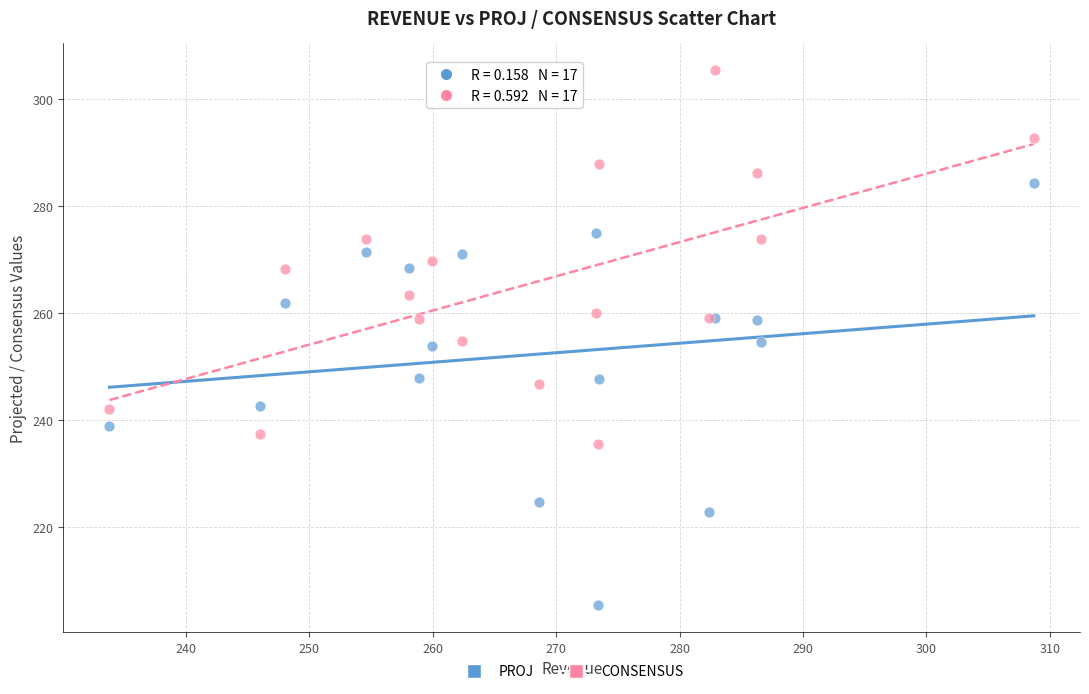

Which series contains the lowest Y value?

PROJ